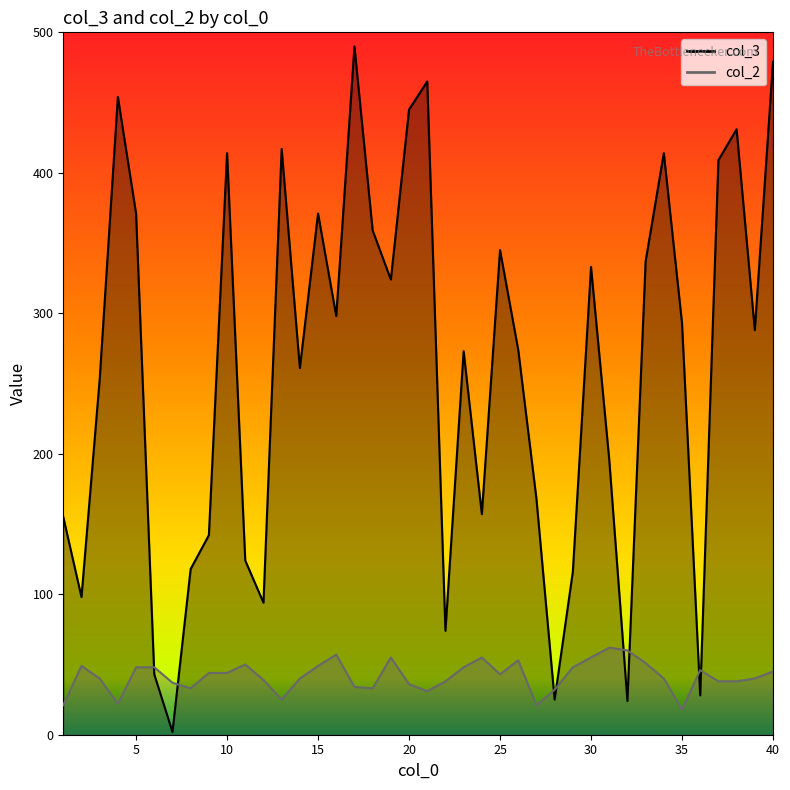

At which category does the chart reach its minimum across all series?

7